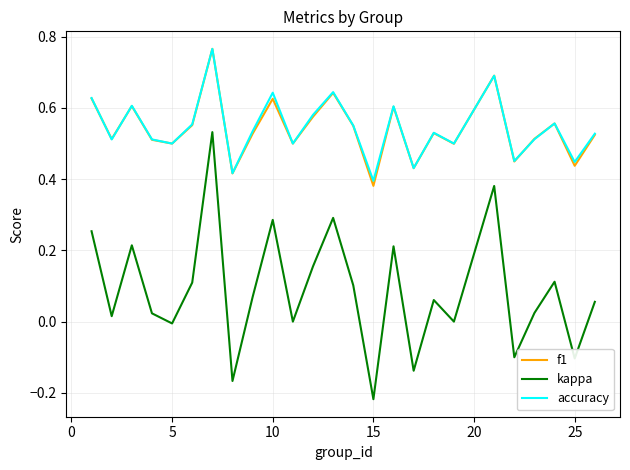

Does the chart have visible grid lines?

Yes